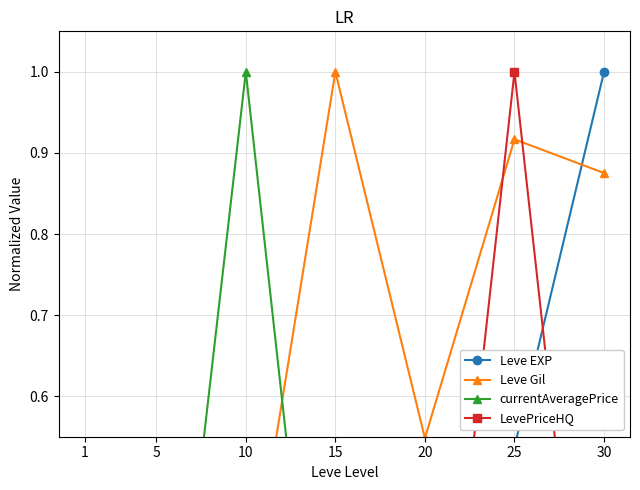

Is the value of Leve EXP at 15 greater than the value of currentAveragePrice at 1?

Yes